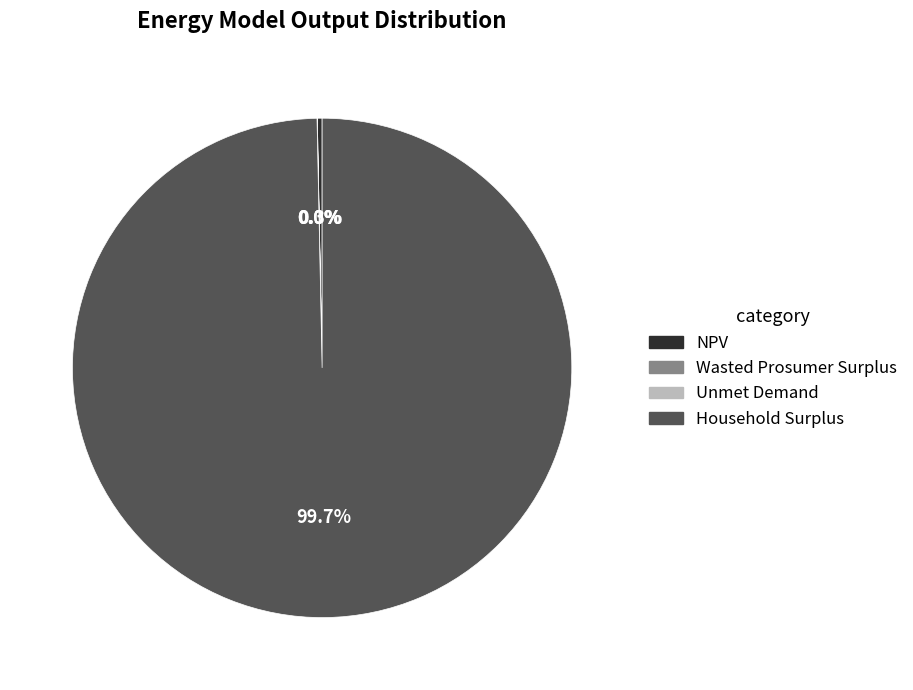

To the nearest percent, what is the difference between the largest and smallest slice percentages?

100%